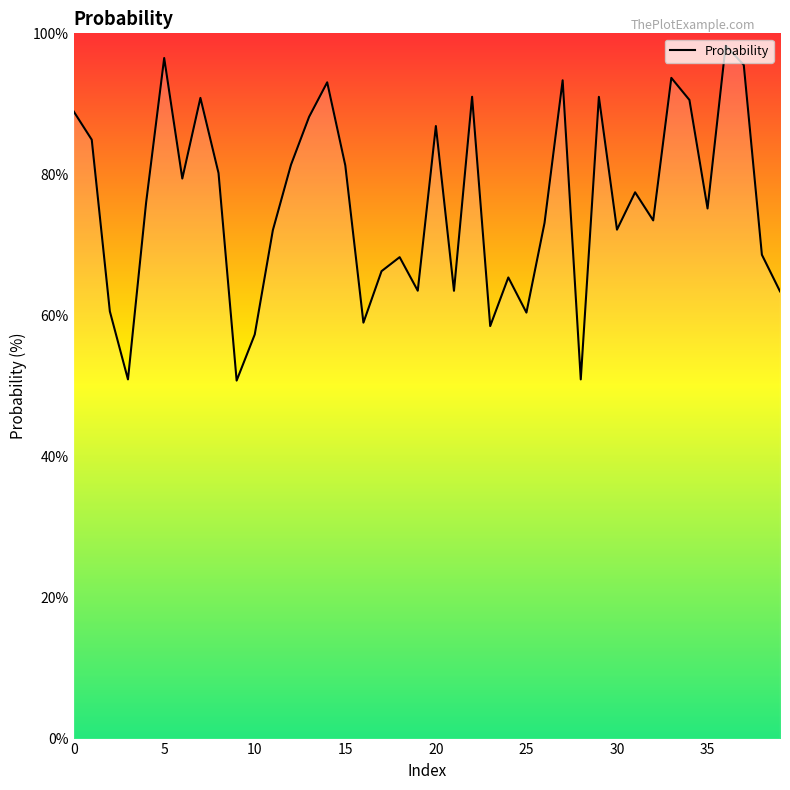

What is the difference between the maximum and second lowest values?

47.3